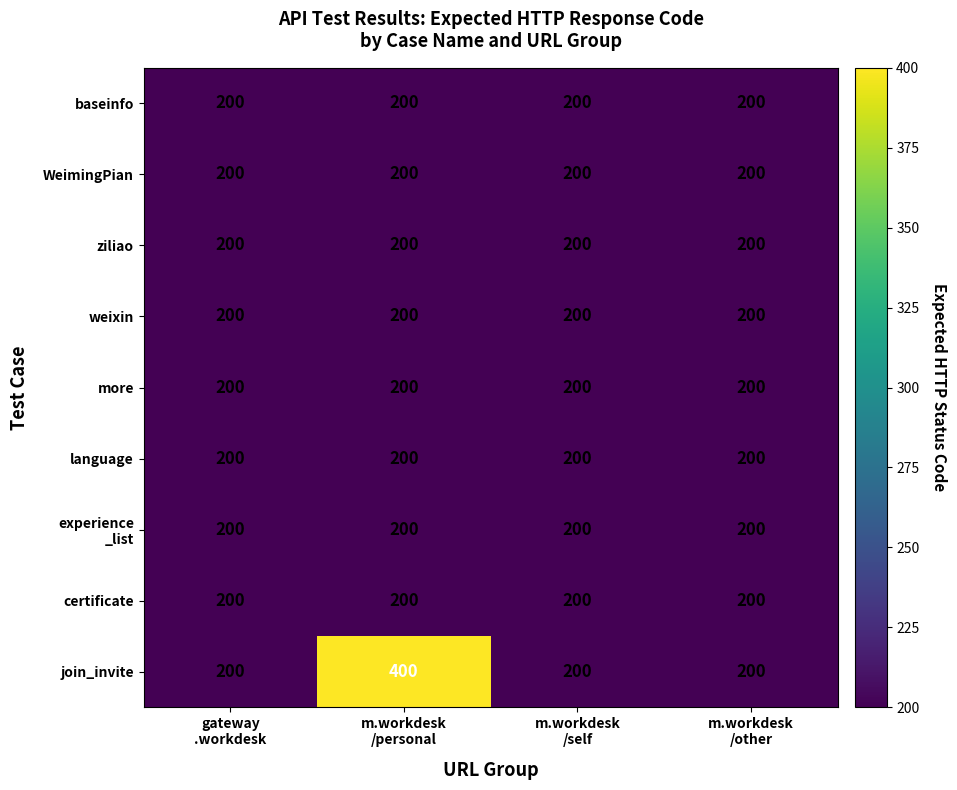

What is the greatest value displayed?

400